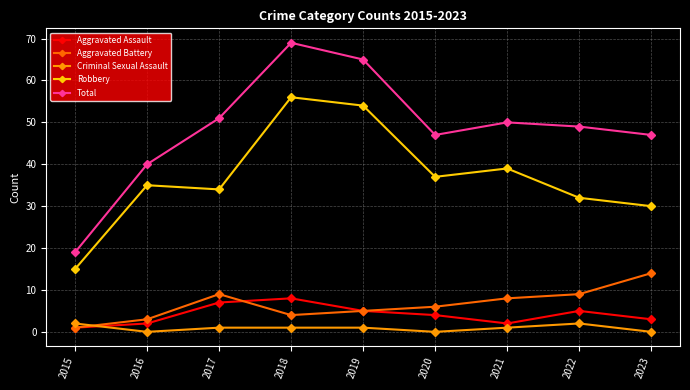

What is the greatest value displayed?

69